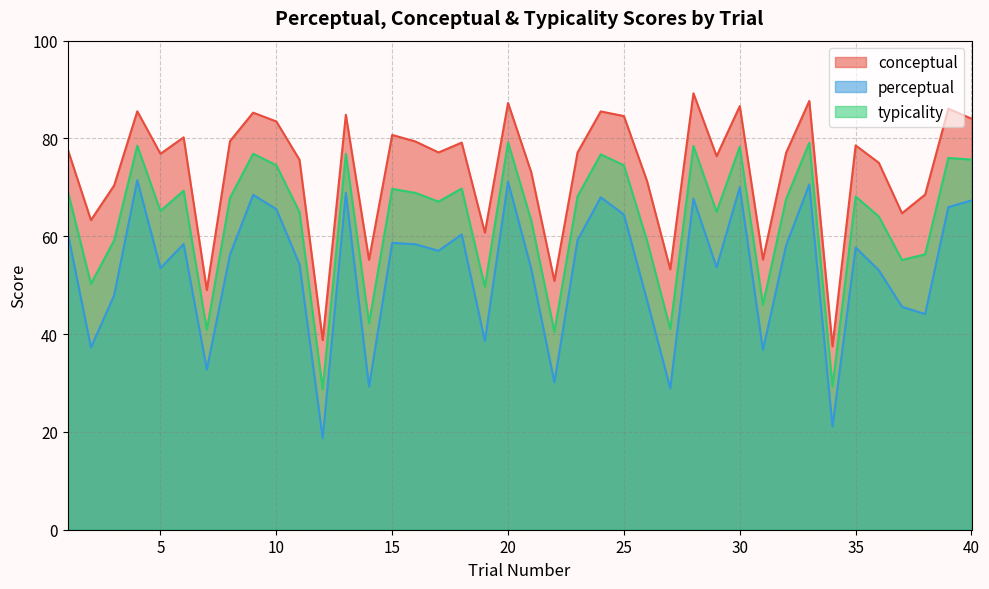

What is the difference between the maximum and second lowest values in the perceptual series?

50.4